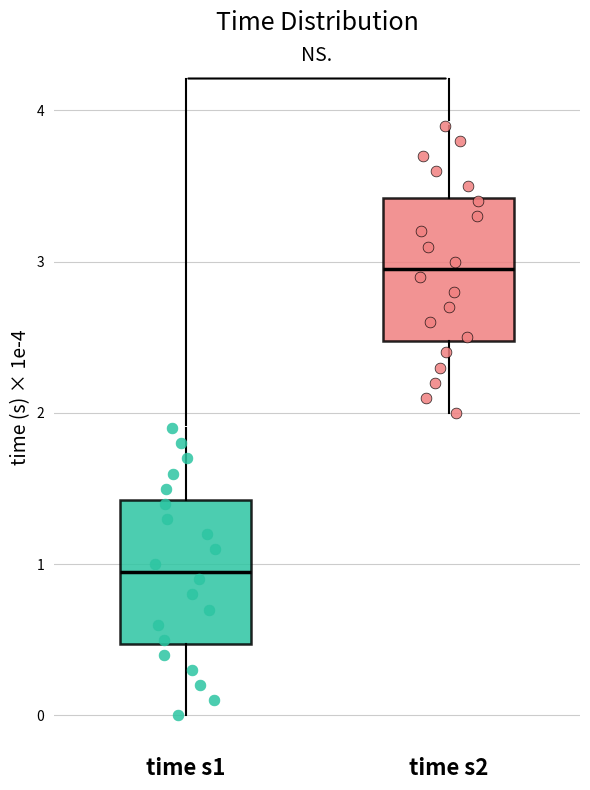

Reading left to right, transcribe this box plot: for each box, give where its median line is, the range the box spans, and where its two whiskers end, as read against the y-axis. The values are not printed on the chart, so give them approximately, as read against the axis.

time s1: median 0.9, box 0.5 to 1.4, whiskers 0.0 to 1.9
time s2: median 2.9, box 2.5 to 3.4, whiskers 2.0 to 3.9